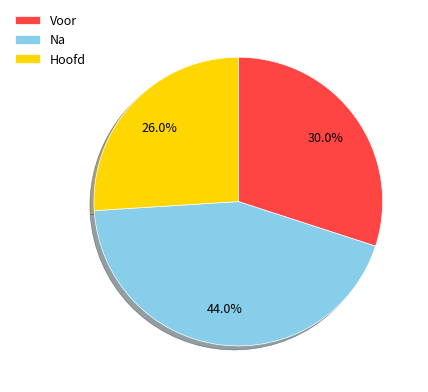

To the nearest percent, what is the average slice percentage?

33%